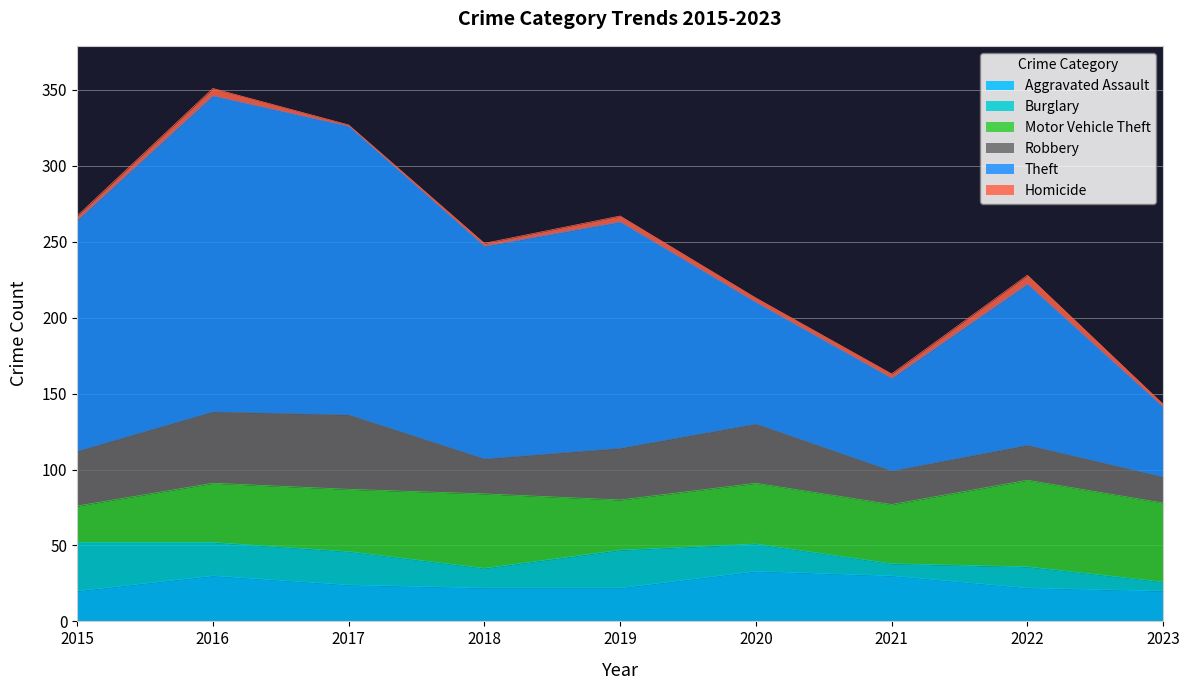

Which series ends up on top after the final intersection of Motor Vehicle Theft and Robbery?

Motor Vehicle Theft